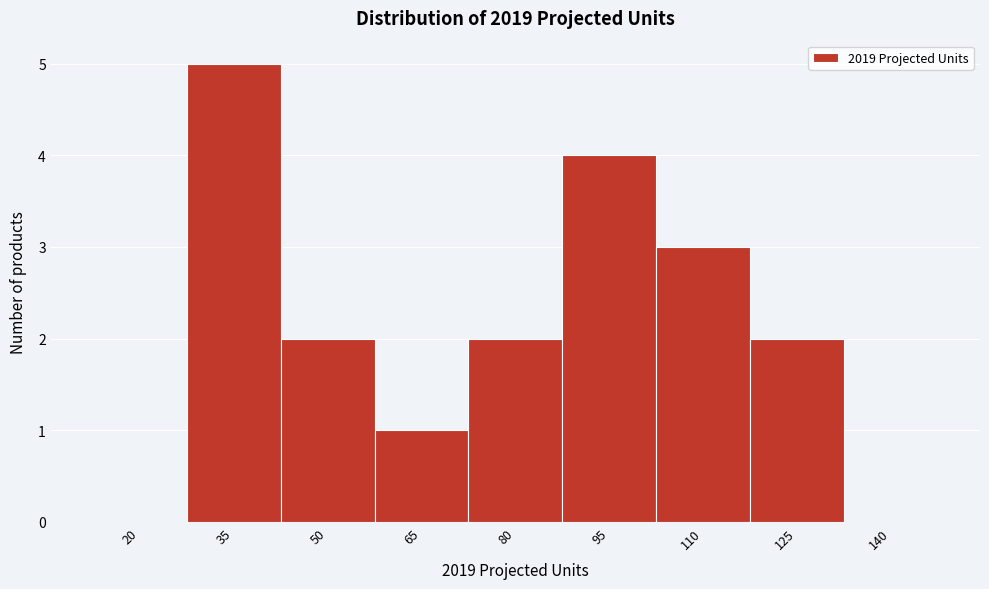

Reading left to right, extract all data points from this chart.

20=0	35=5	50=2	65=1	80=2	95=4	110=3	125=2	140=0